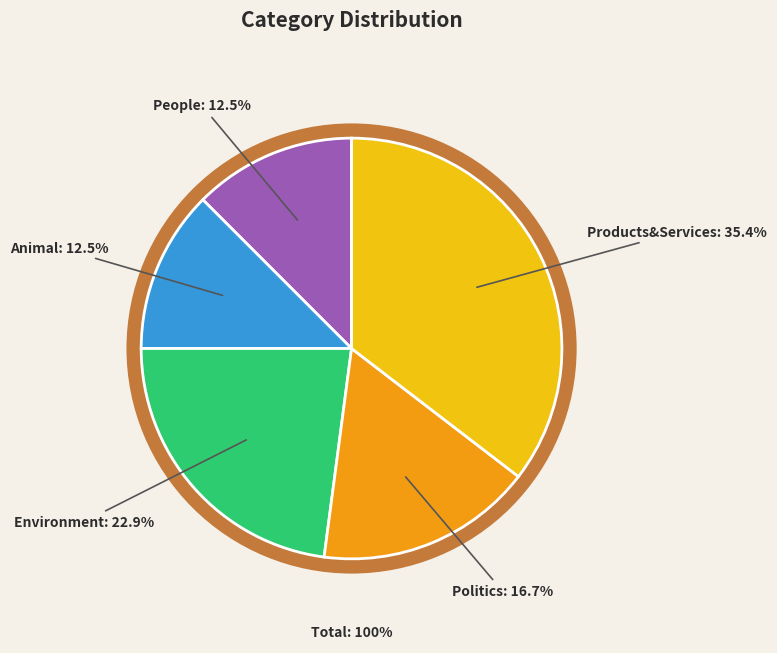

What is the smallest slice in the pie chart?

People